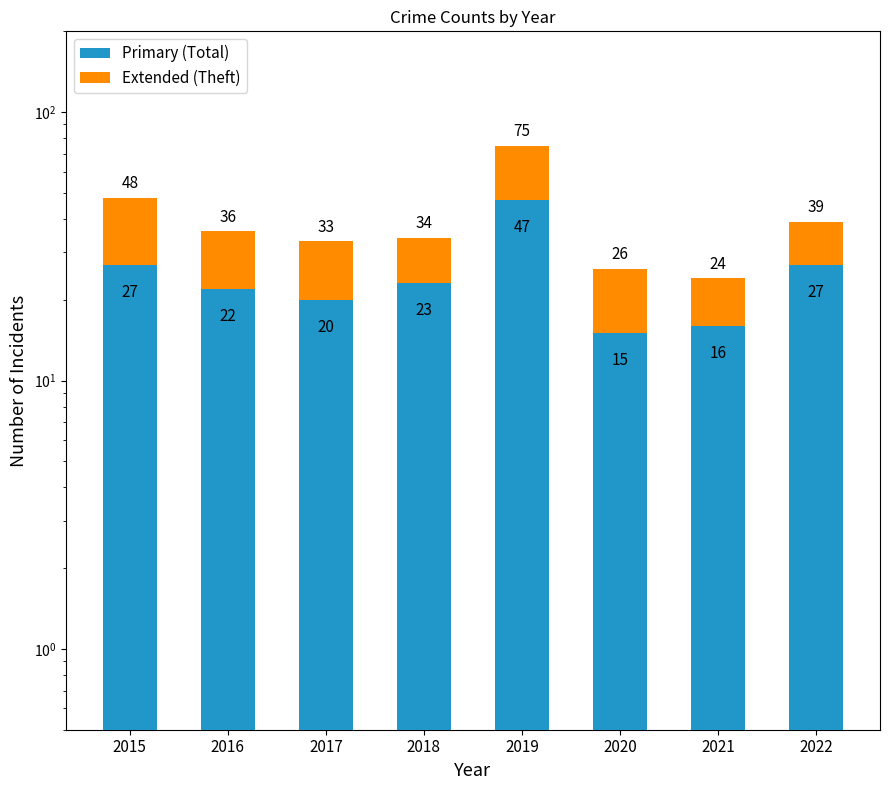

What is the total value across all series at 2019?

75